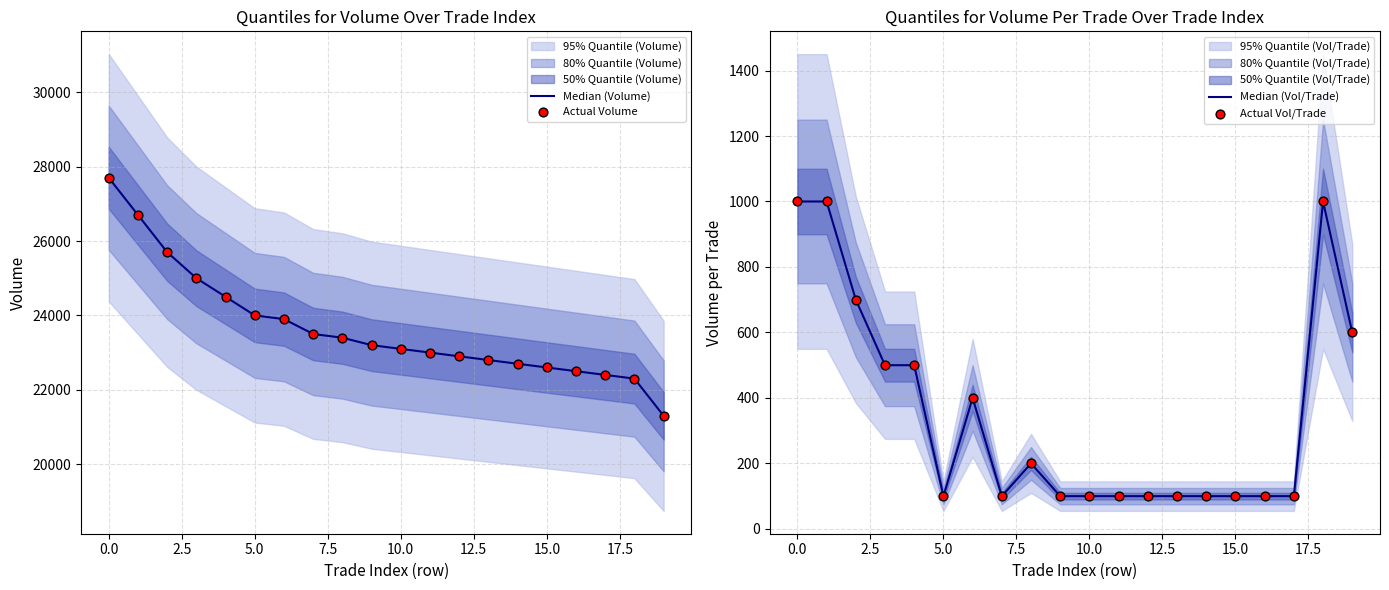

At how many categories does at least one series exceed 27113?

1